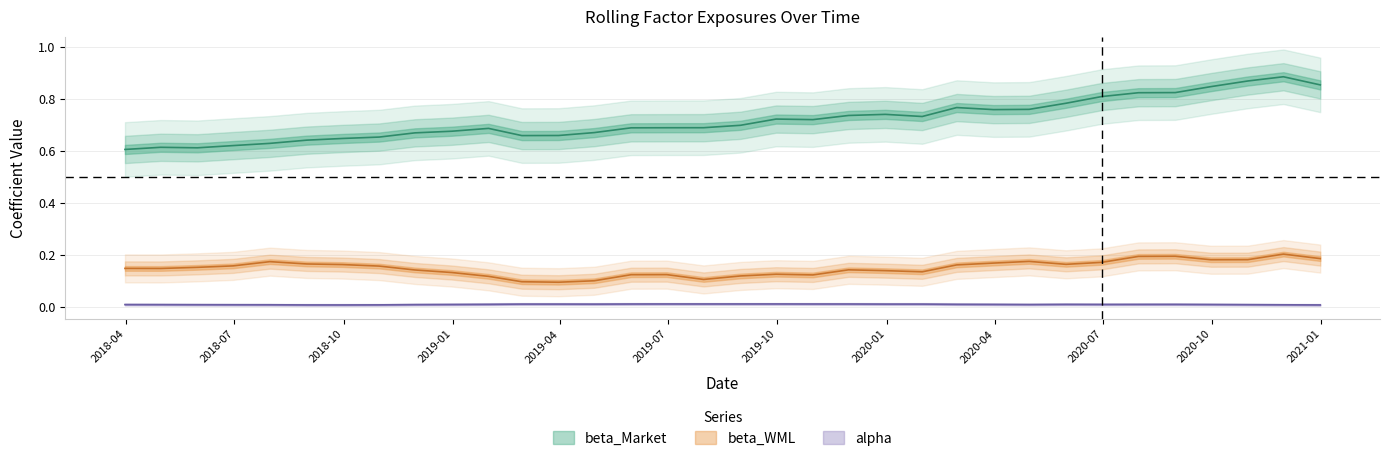

What value does the beta_WML series have at 2018-06-30?

0.2